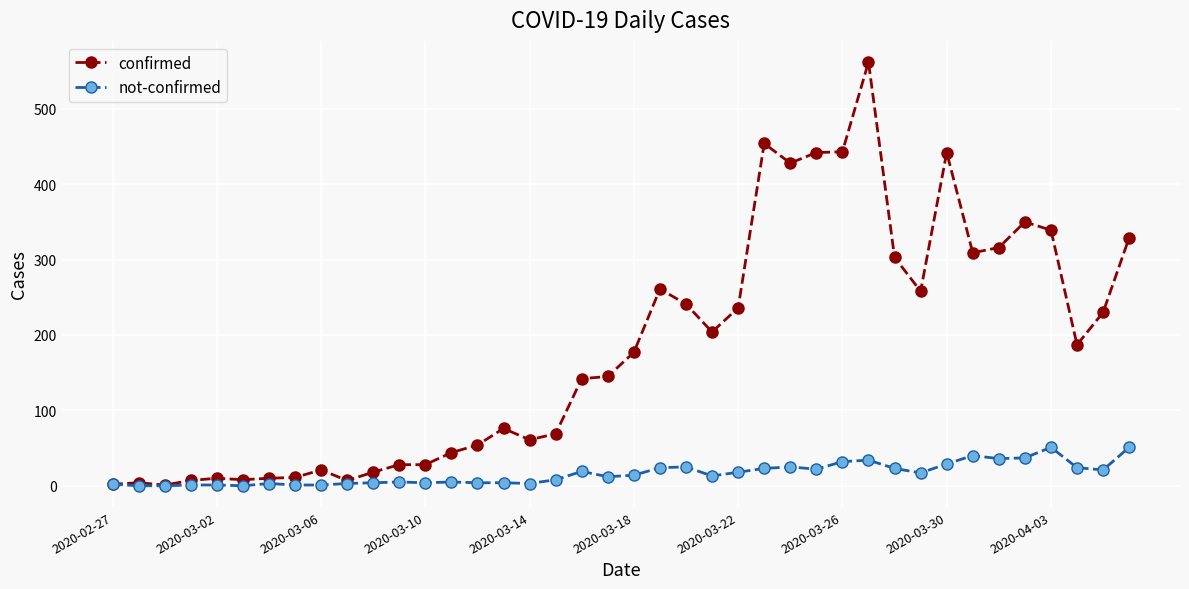

Rank the series by their maximum value, from highest to lowest.

confirmed, not-confirmed